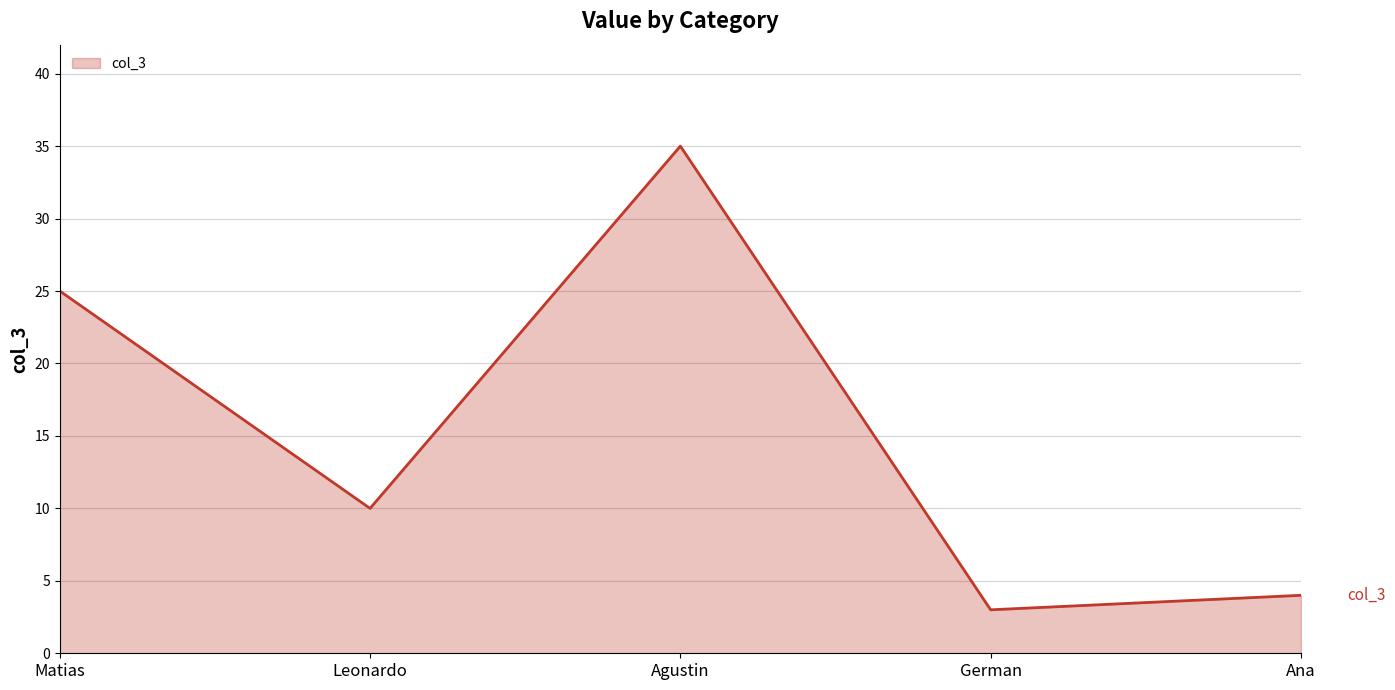

Approximately how many times larger is the value at Ana compared to Matias?

0.2